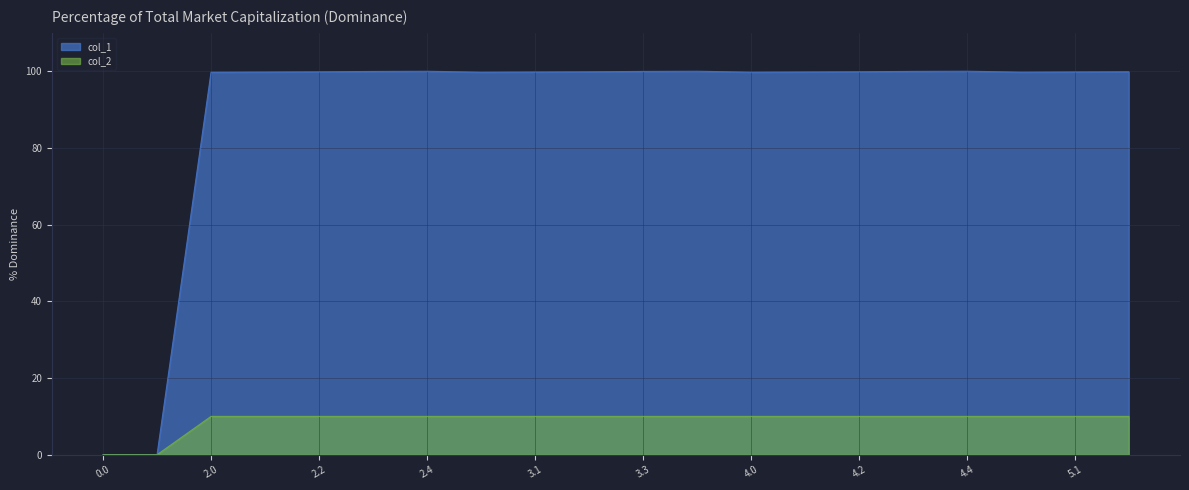

Reading left to right, list all the values displayed in this chart.

col_1: 0.0=0.0	1.0=0.0	2.0=99.7	2.1=99.8	2.2=99.8	2.3=99.9	2.4=100.0	3.0=99.8	3.1=99.8	3.2=99.8	3.3=99.9	3.4=100.0	4.0=99.8	4.1=99.8	4.2=99.9	4.3=100.0	4.4=100.0	5.0=99.8	5.1=99.8	5.2=99.9
col_2: 0.0=0.0	1.0=0.0	2.0=10.0	2.1=10.0	2.2=10.0	2.3=10.0	2.4=10.0	3.0=10.0	3.1=10.0	3.2=10.0	3.3=10.0	3.4=10.0	4.0=10.0	4.1=10.0	4.2=10.0	4.3=10.0	4.4=10.0	5.0=10.0	5.1=10.0	5.2=10.0